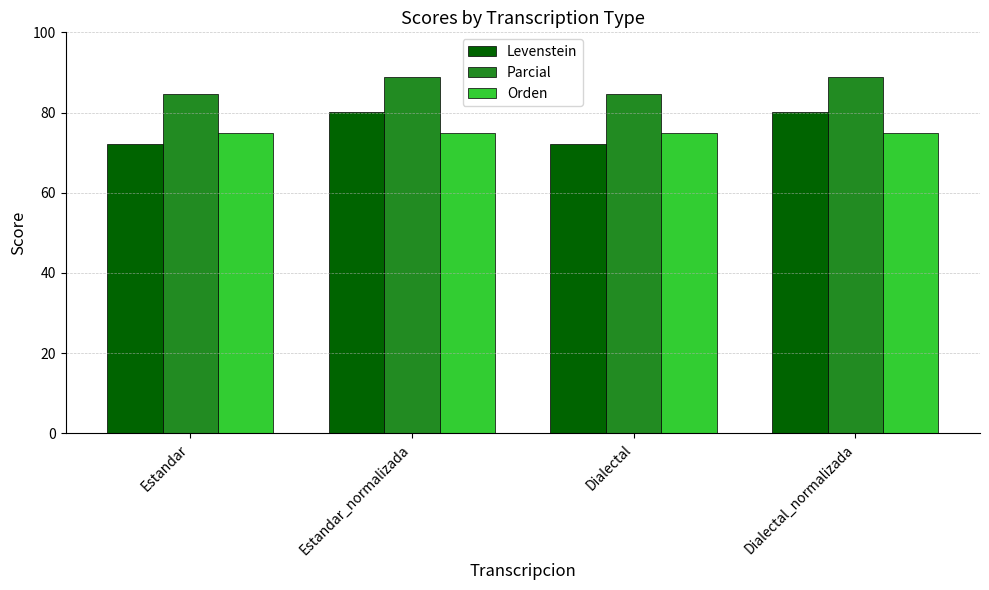

Count the number of categories in the chart.

4